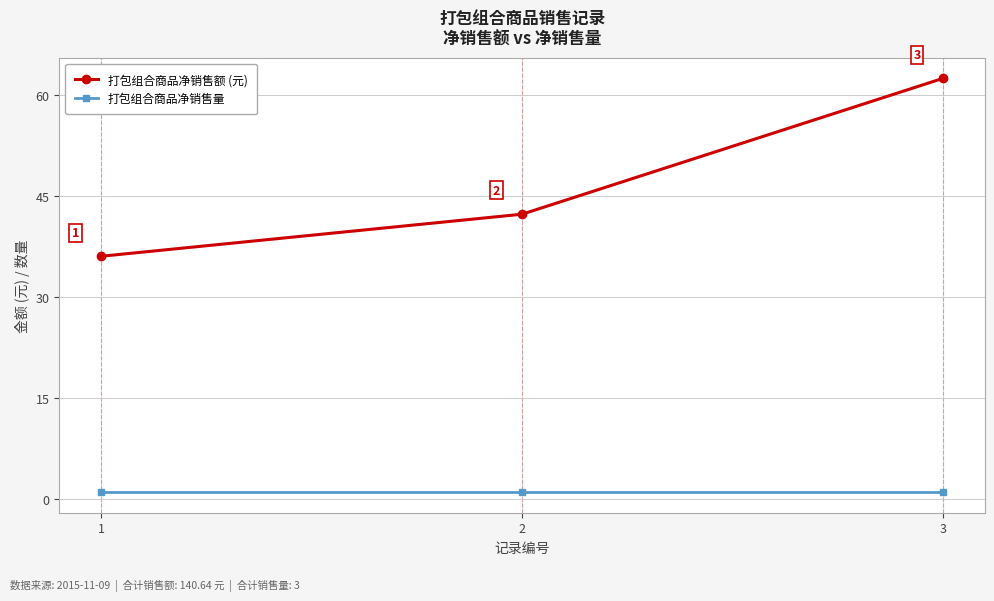

What is the difference between the highest and lowest values at 3?

61.4